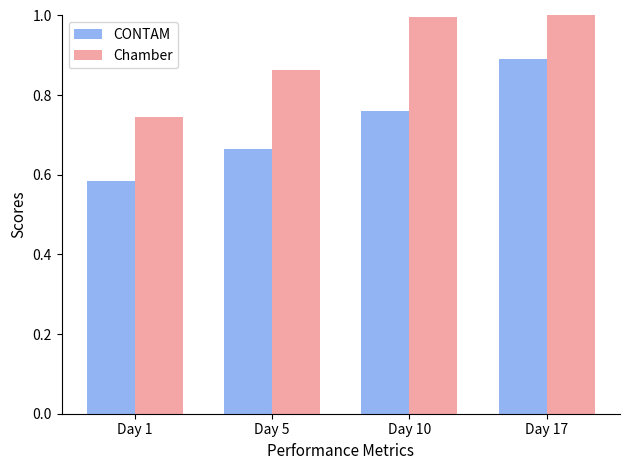

At which label is Chamber closest to 0?

Day 1